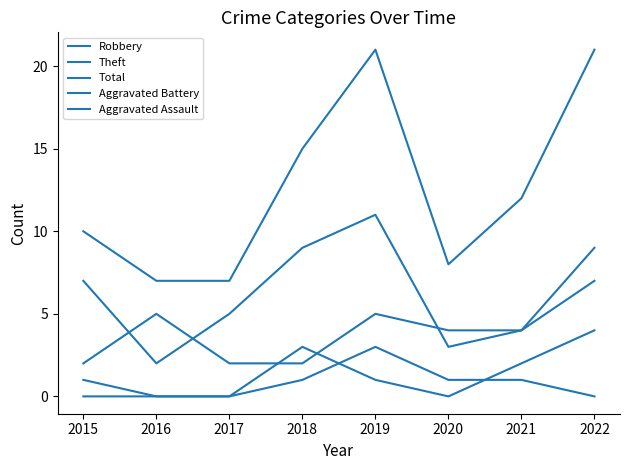

True or false: Theft and Aggravated Assault cross at least once.

False